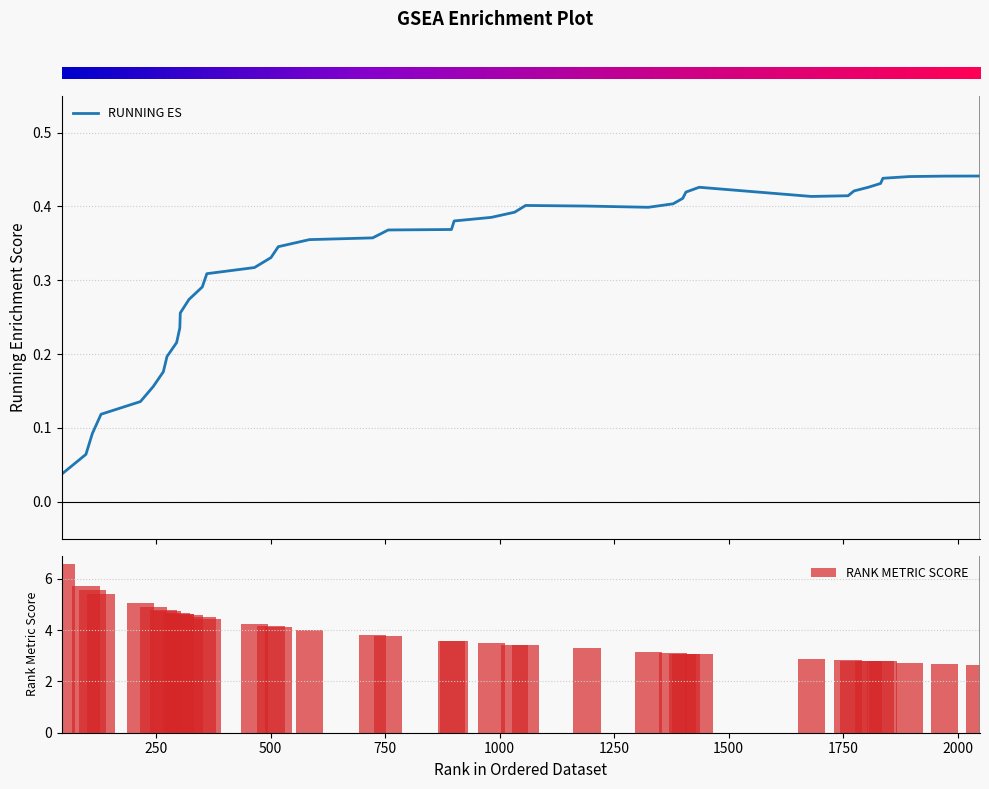

Rank the series by their average value, from lowest to highest.

RUNNING ES, RANK METRIC SCORE